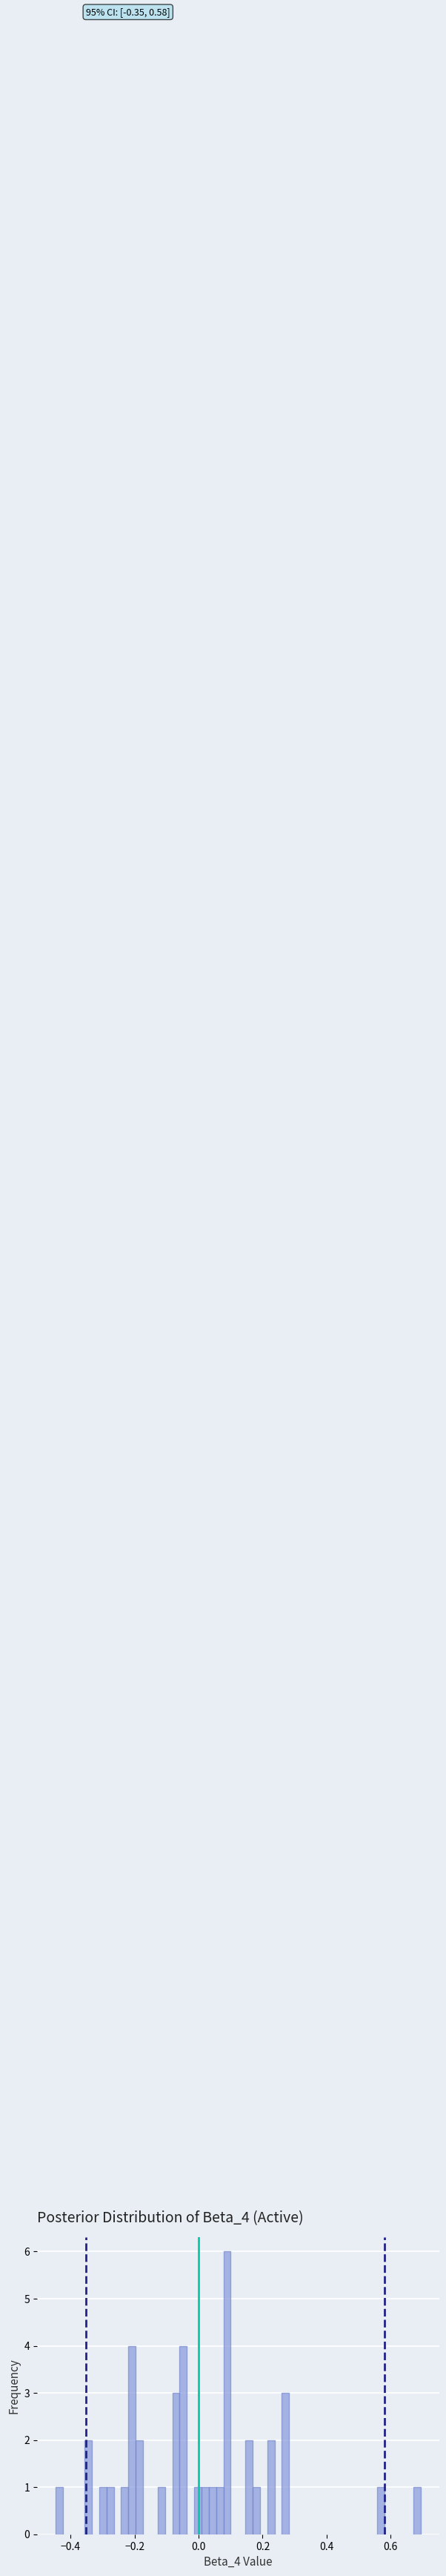

Around what value on the x-axis is the tallest bar? Give the approximate position of its centre, as read against the axis.

0.08